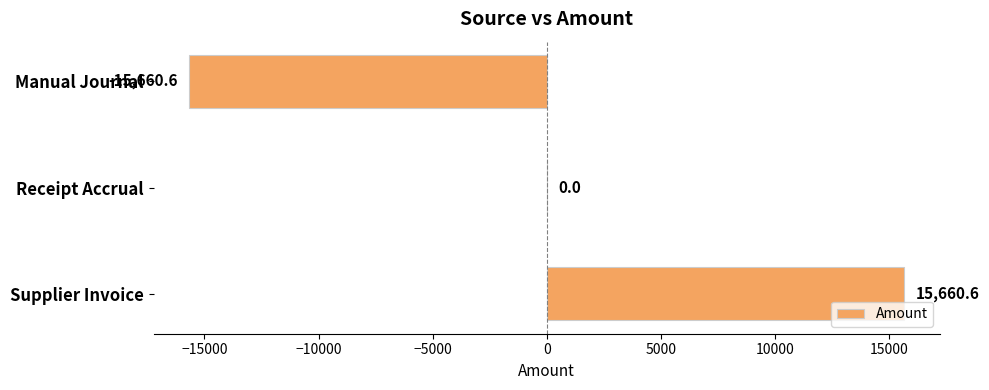

Which category has the highest value across all series?

Supplier Invoice